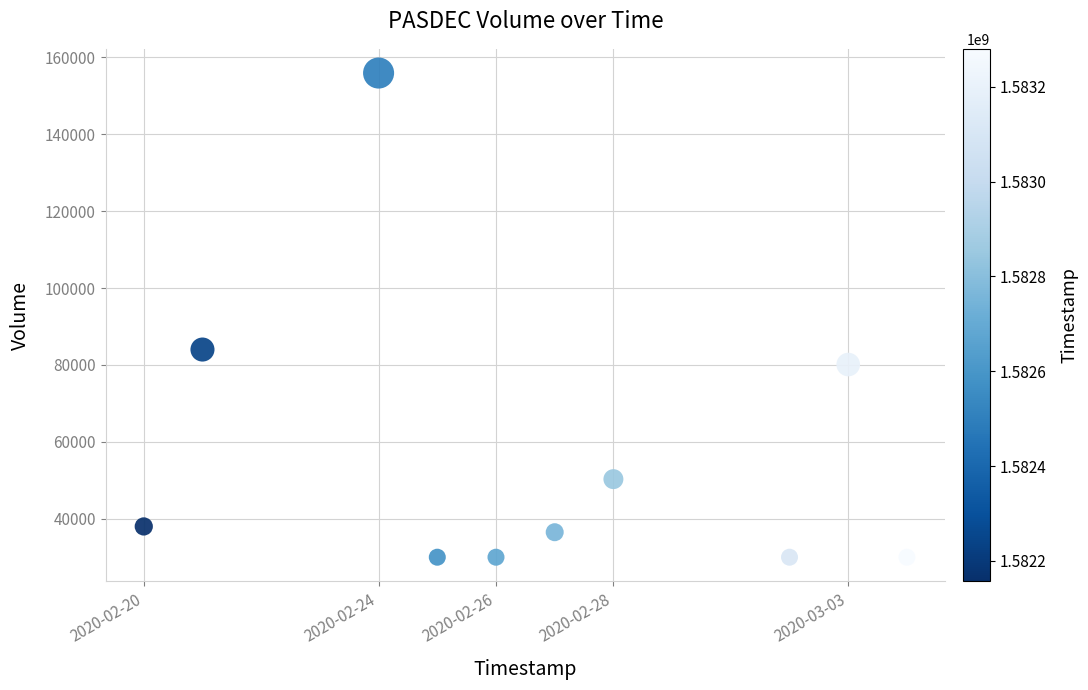

What Y value in the scatter plot is closest to 92950?

84000